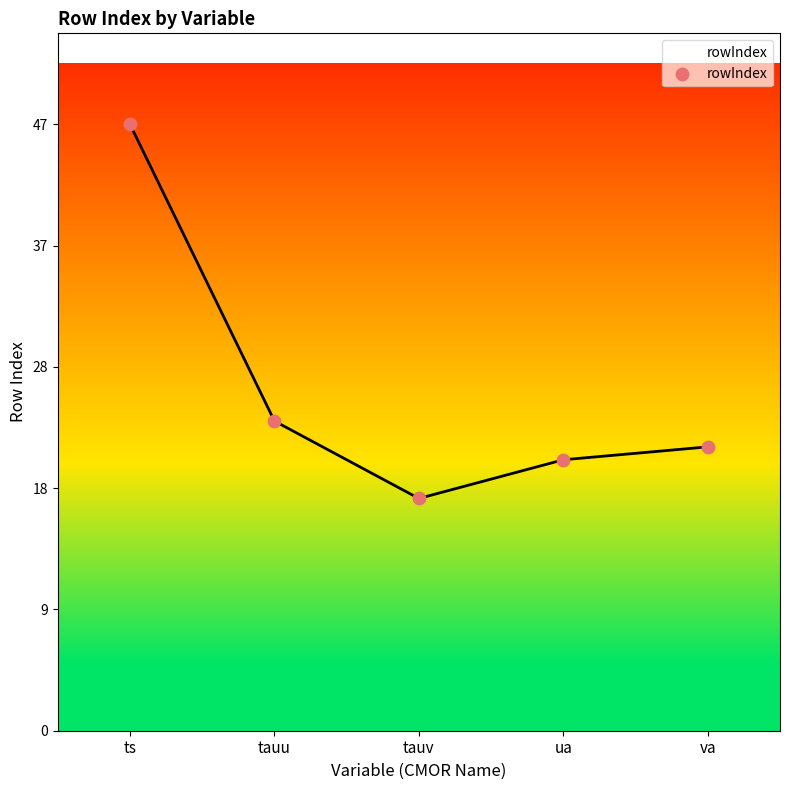

Approximately how many times larger is the value at tauu compared to va?

1.1